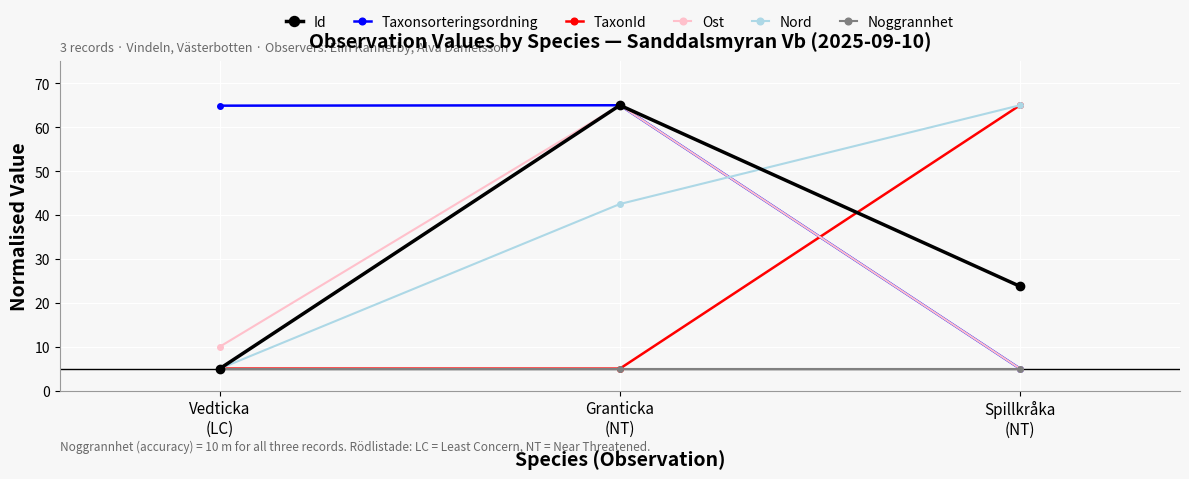

Where is Id nearest to the value 35?

Spillkråka
(NT)